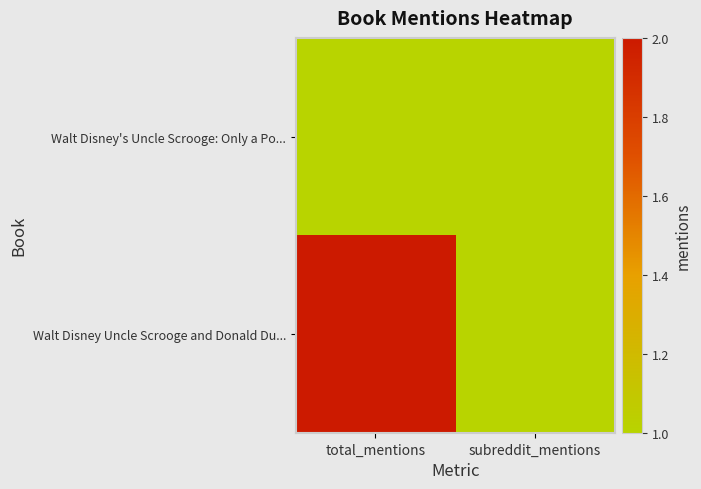

Which has a higher value, total_mentions or subreddit_mentions?

total_mentions